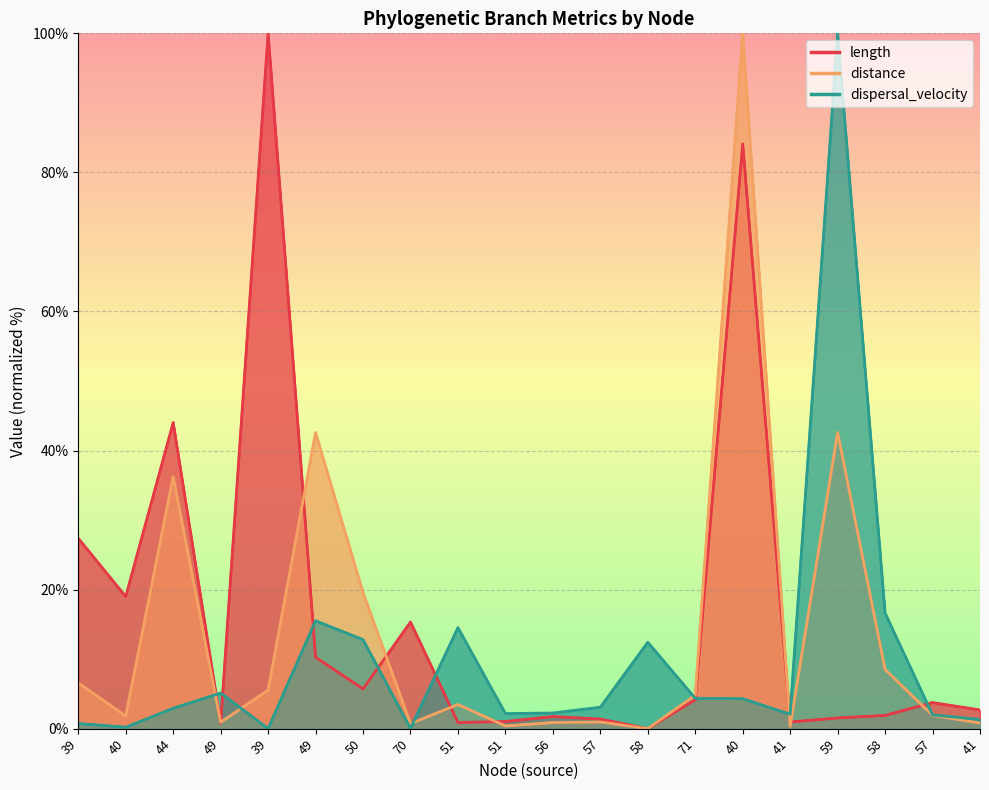

The value of length at 58 is 0.0. True or false?

True